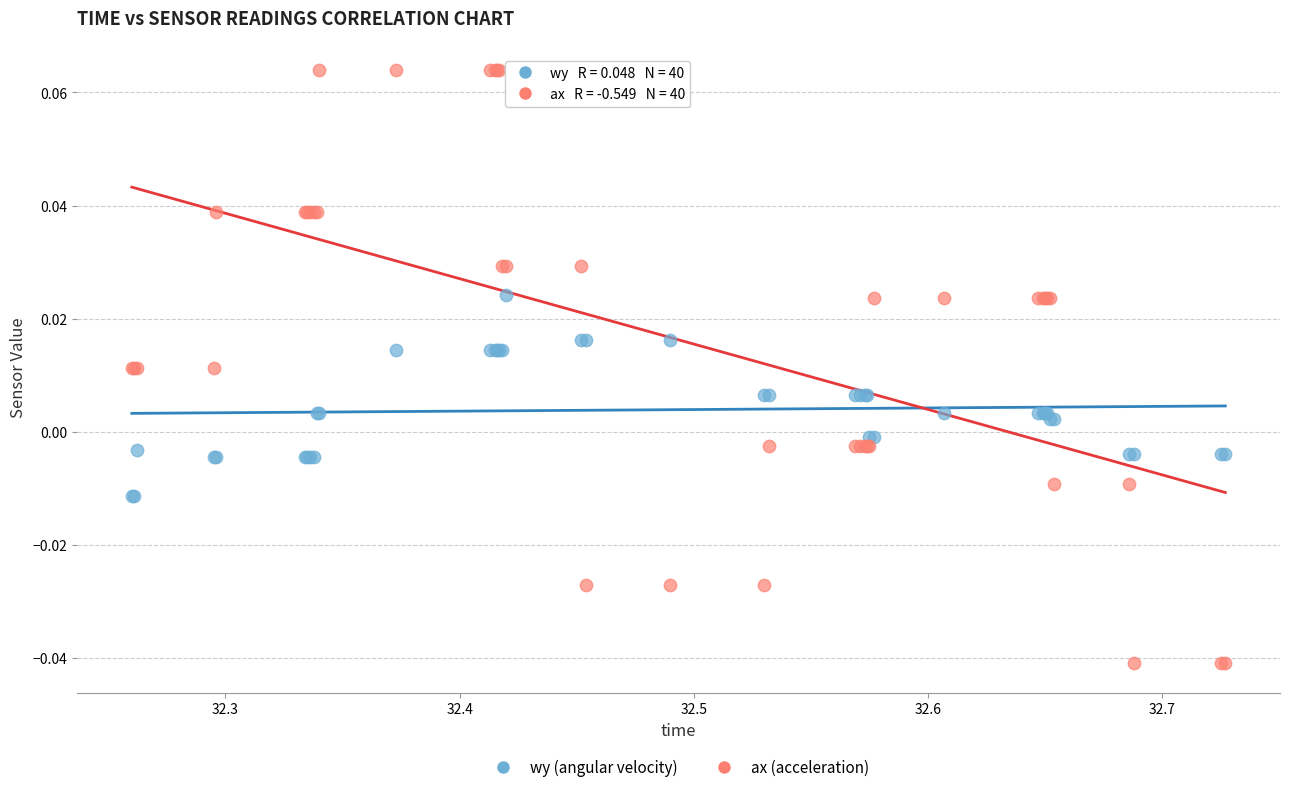

What is the X range (max minus min) for the scatter plot?

0.5